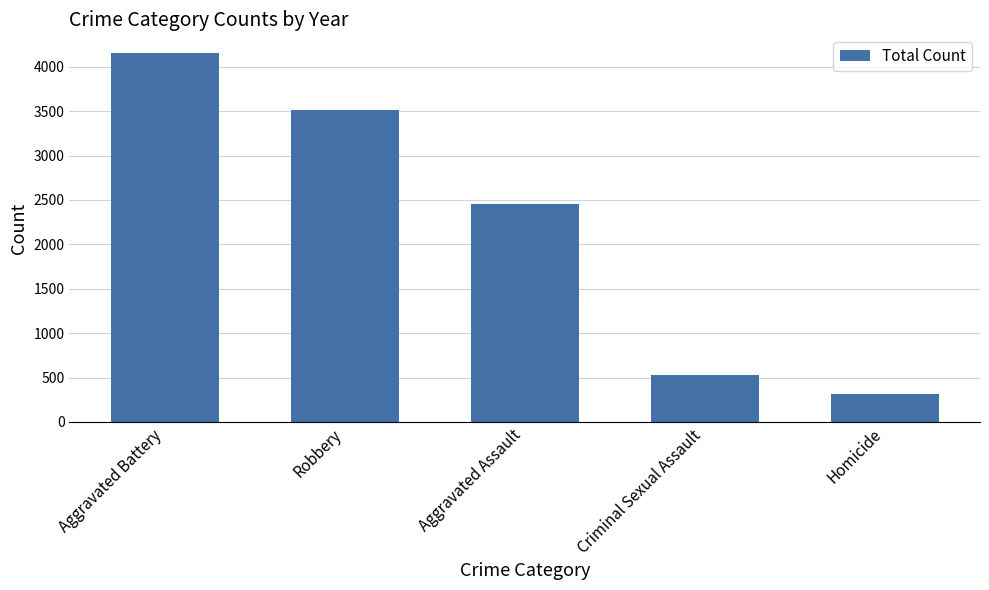

How many series are shown in this chart?

1